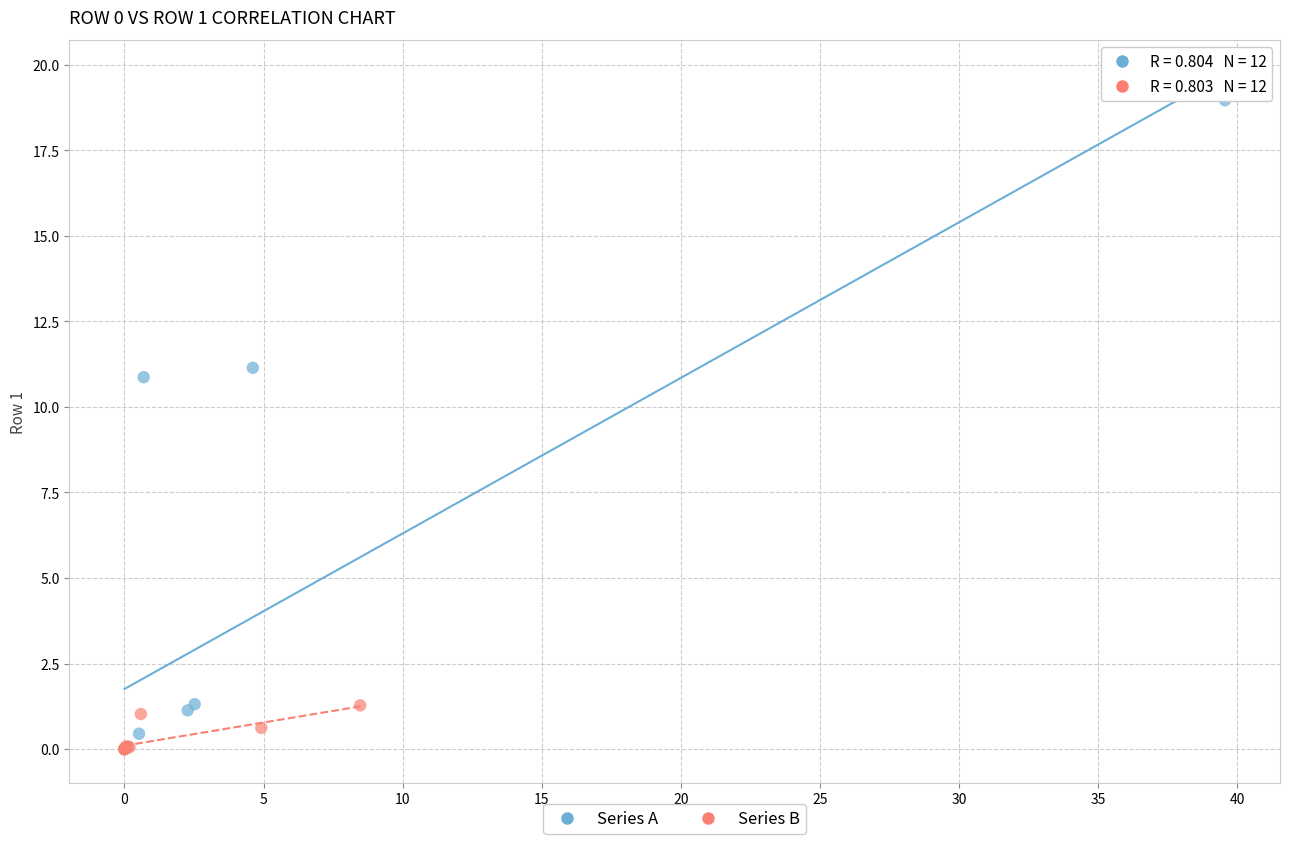

Which series contains the highest Y value?

Series A